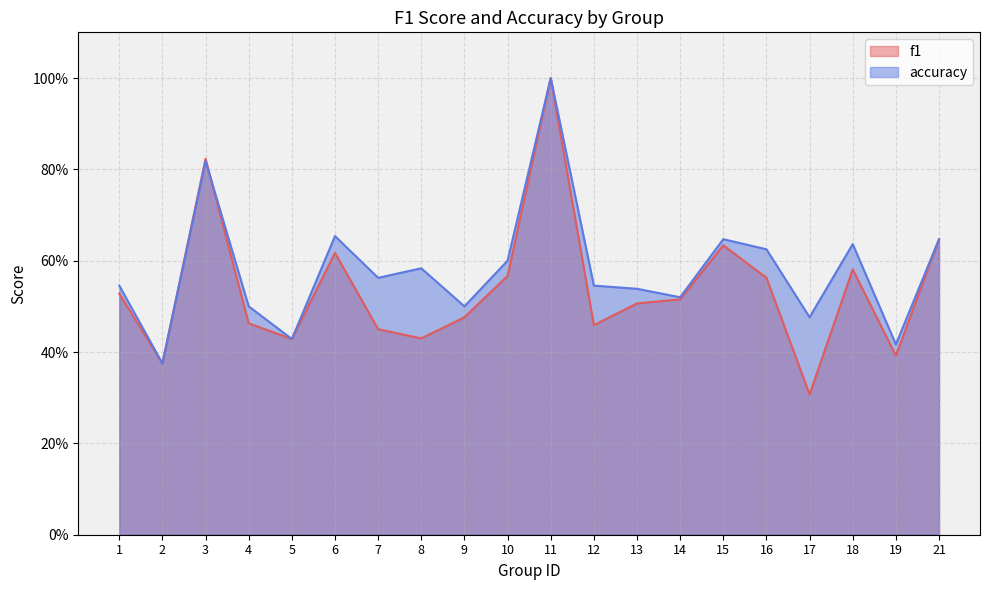

True or false: f1 and accuracy cross at least once.

True